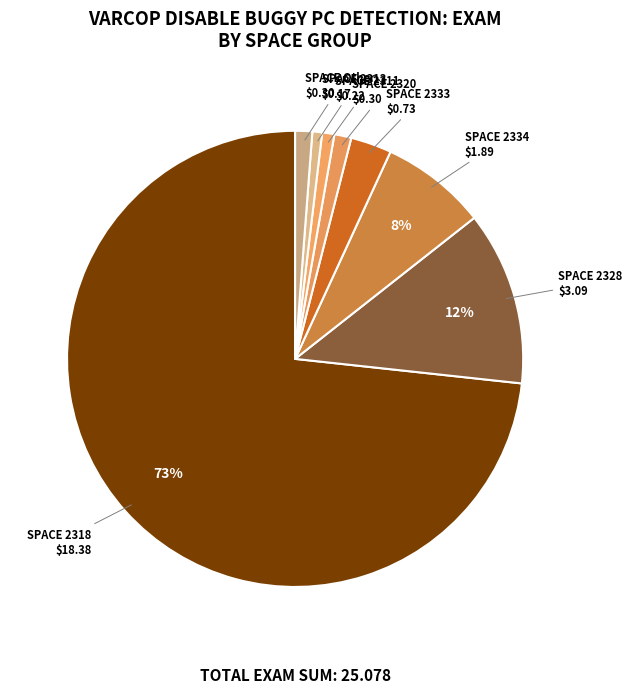

How many slices are in this pie chart?

8